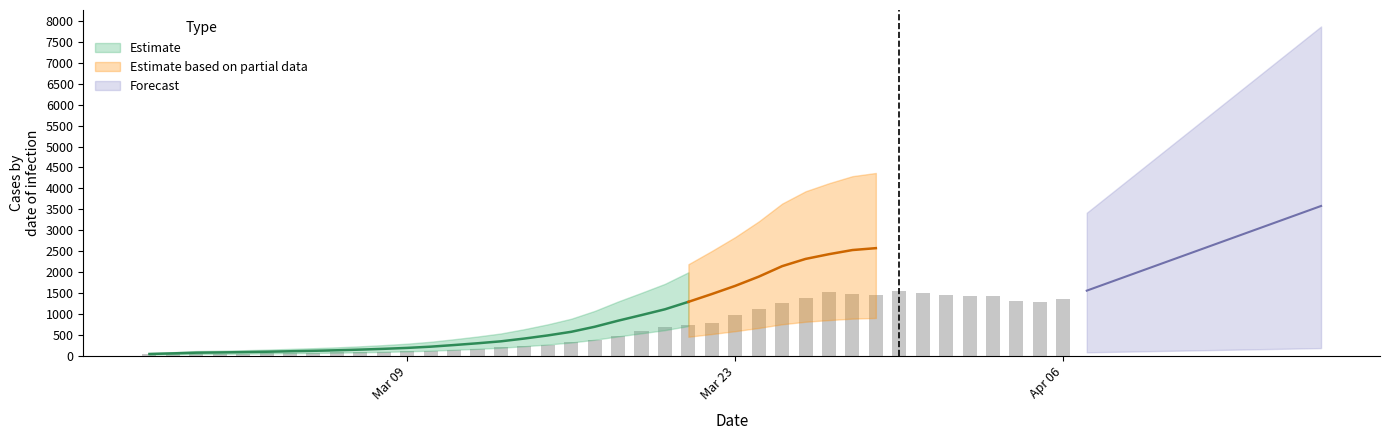

The chart shows a value of 57.6 at Mar 09. True or false?

False